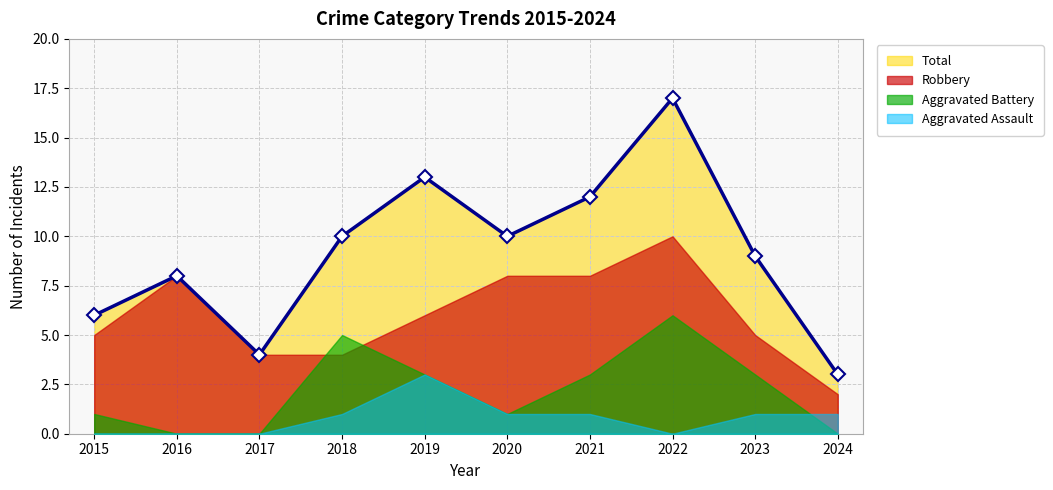

Where is the first local maximum for Aggravated Battery?

2018